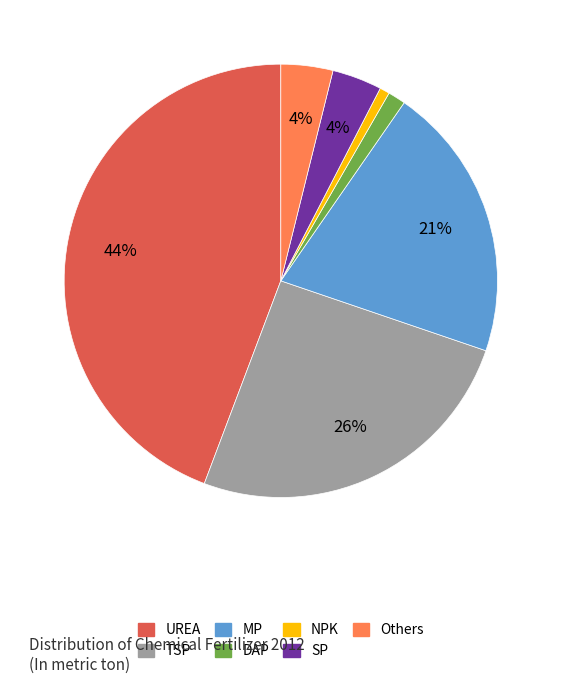

To the nearest percent, what portion does UREA represent?

44%